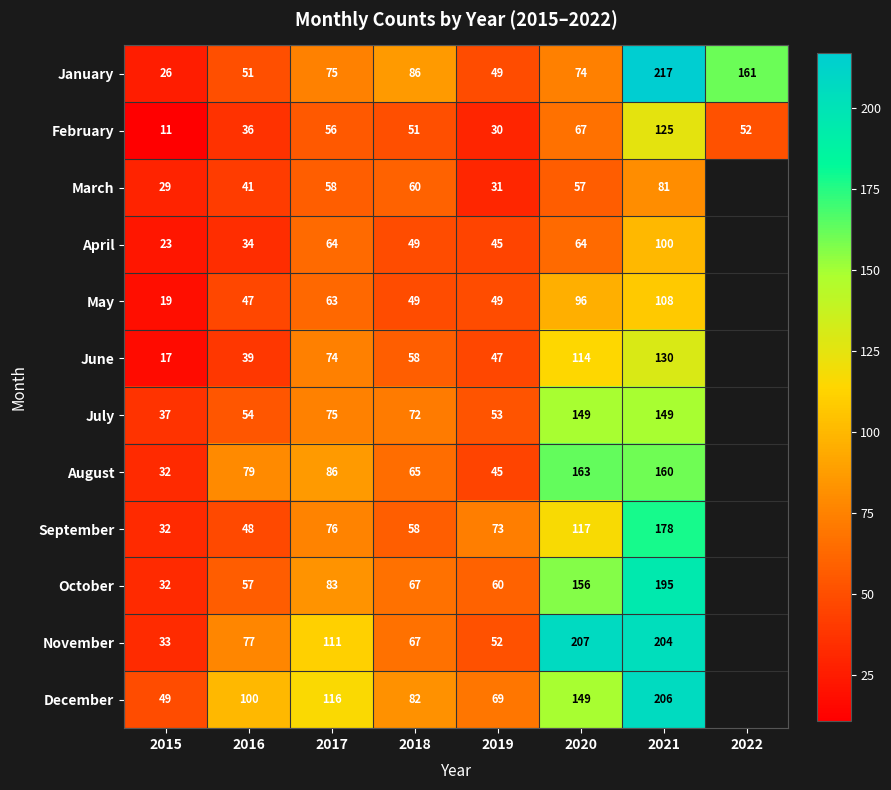

Is the value of May at 2021 greater than the value of February at 2018?

Yes